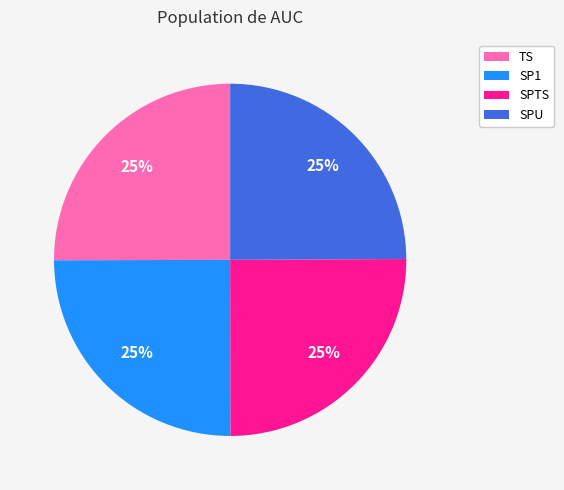

To the nearest percent, what portion does SP1 represent?

25%